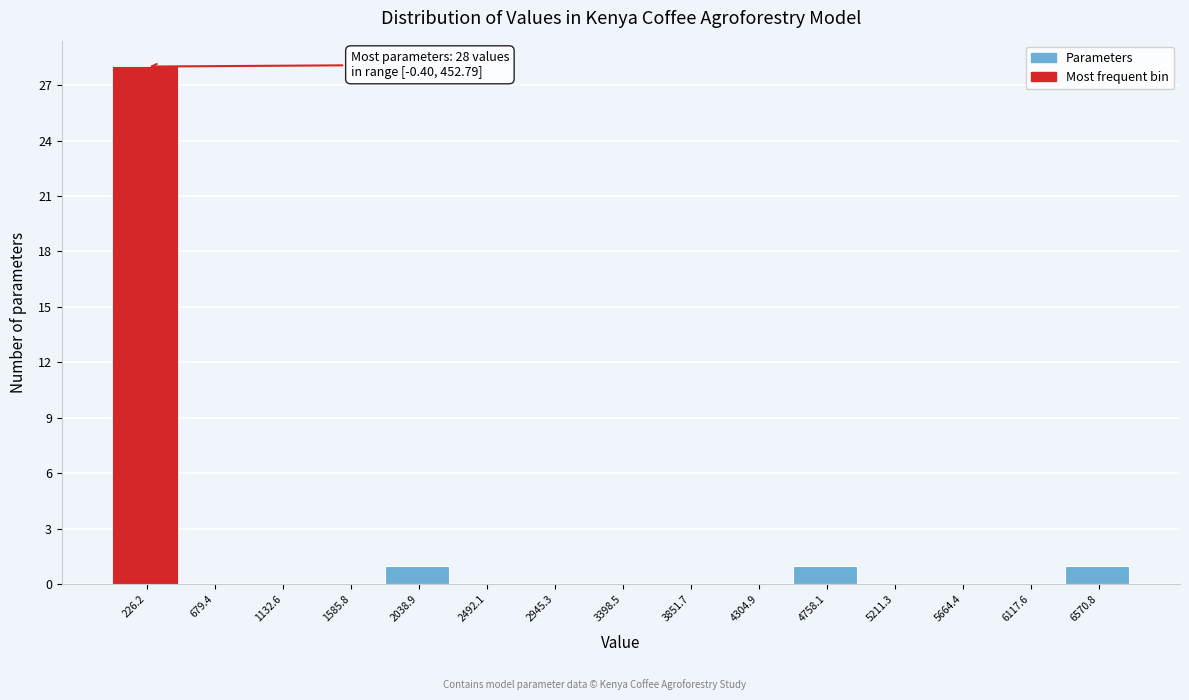

Over which range of the x-axis is the bar tallest?

0 to 450